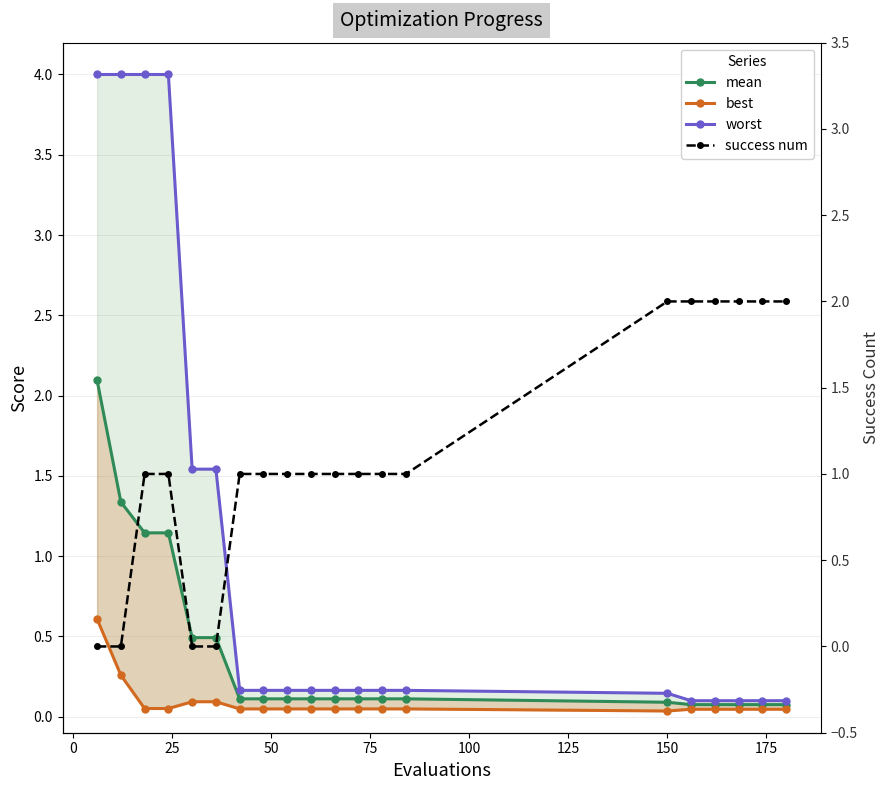

True or false: mean has a value of 0.7 at 75.

False